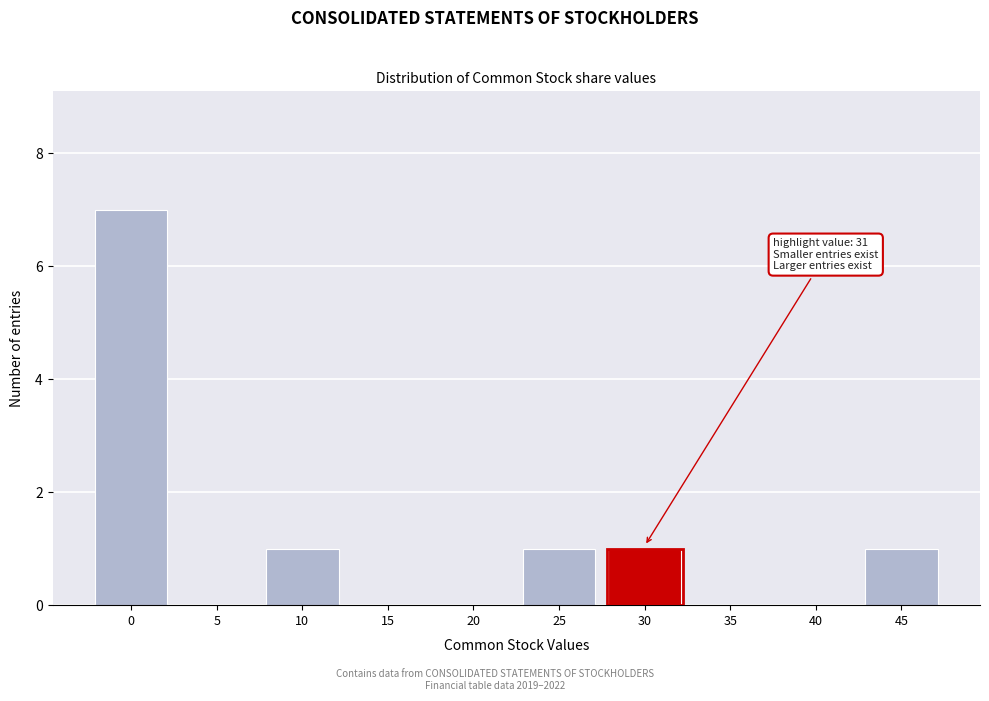

Reading left to right, list all the values displayed in this chart.

0=7	5=0	10=1	15=0	20=0	25=1	30=1	35=0	40=0	45=1